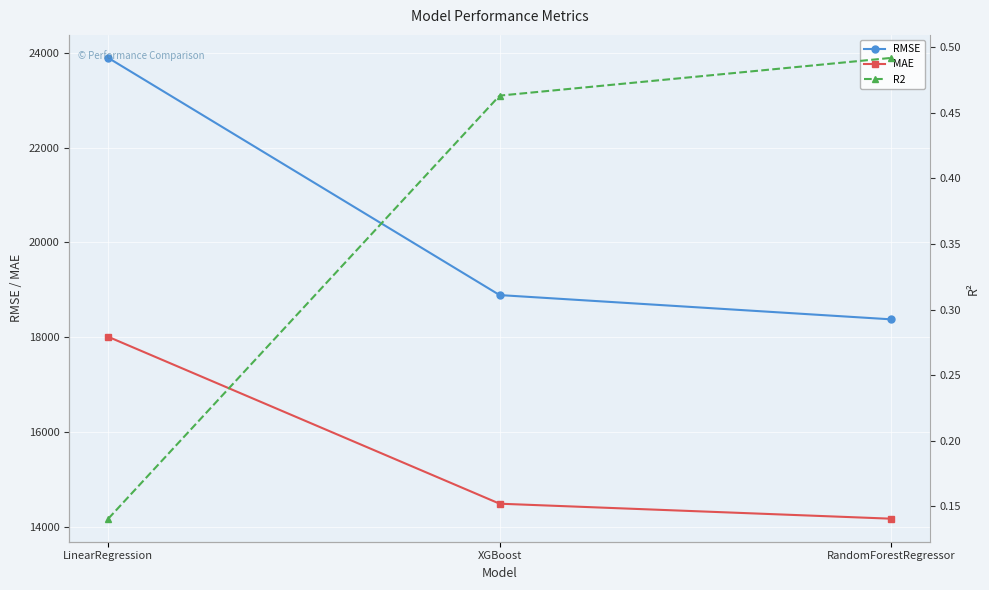

Rank the series at RandomForestRegressor from lowest to highest value.

R2, MAE, RMSE